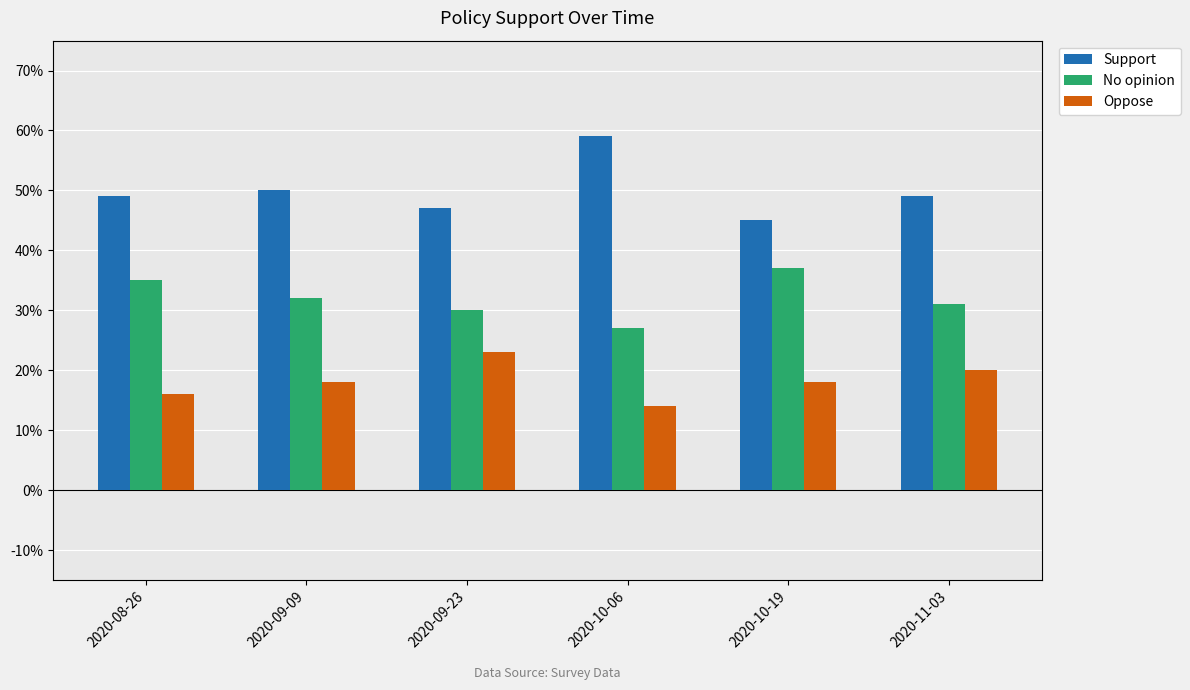

Is the value of Support at 2020-11-03 greater than the value of No opinion at 2020-09-09?

Yes